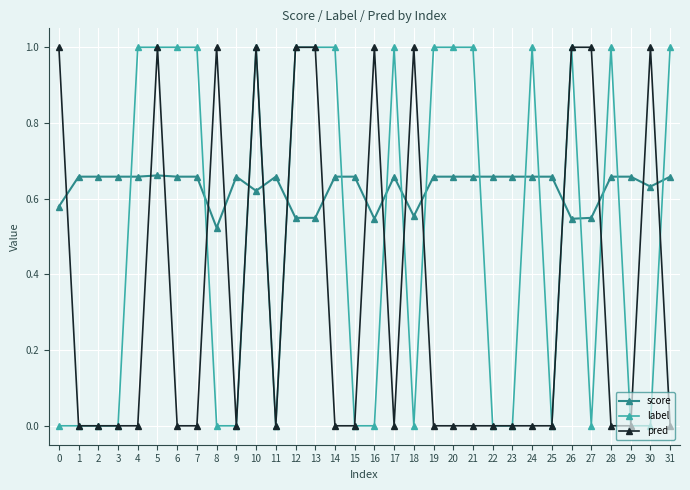

After their last crossing, which series has the higher values: label or score?

label